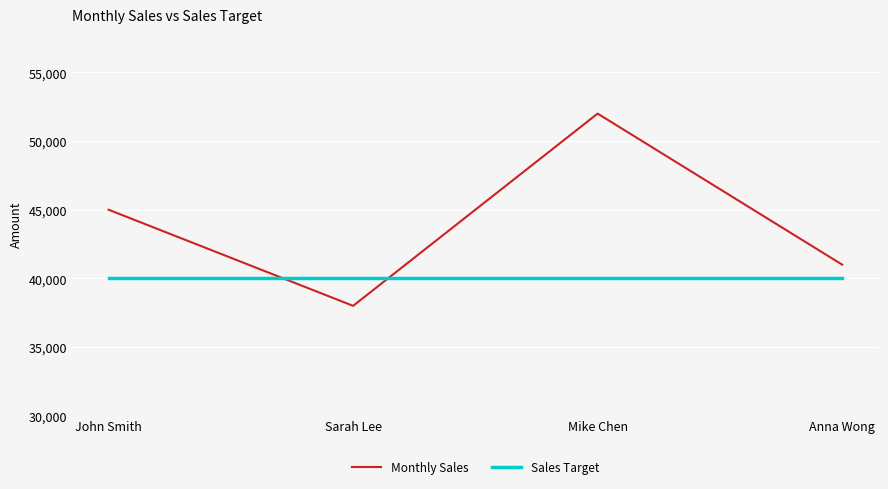

Reading left to right, transcribe all the data shown in this chart.

Monthly Sales: 45000	38000	52000	41000
Sales Target: 40000	40000	40000	40000